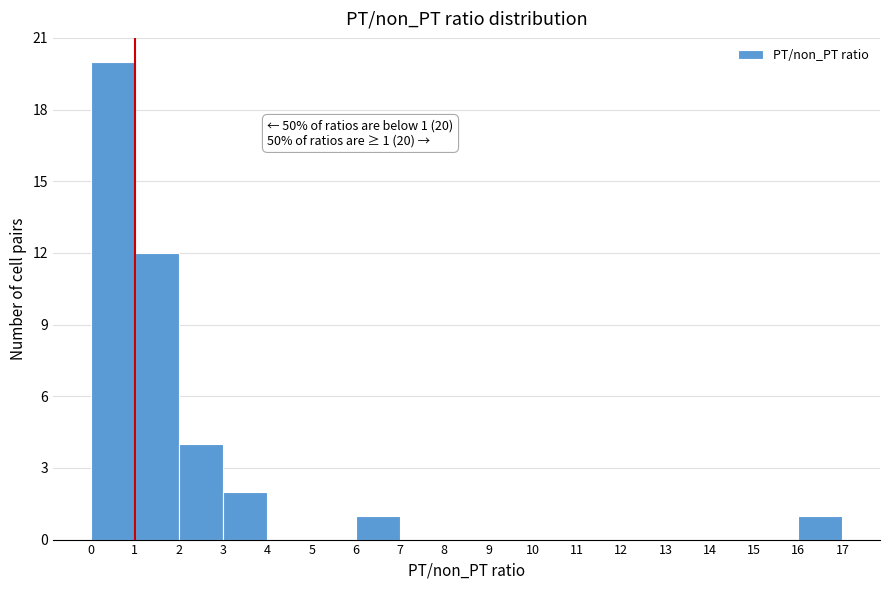

Which range on the x-axis has the tallest bar?

0 to 1